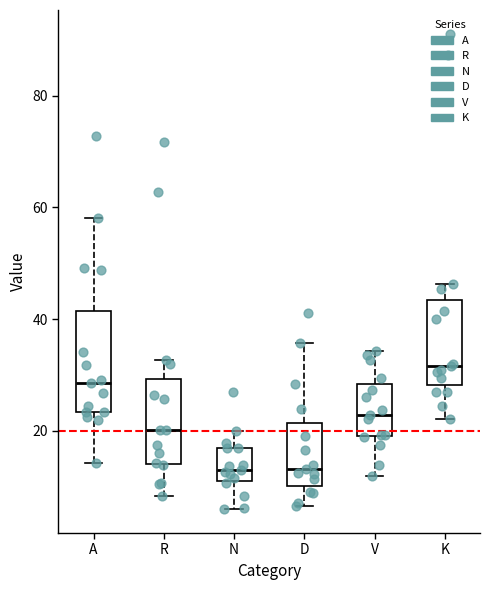

Comparing the boxes themselves (not the whiskers), which one is the tallest?

A